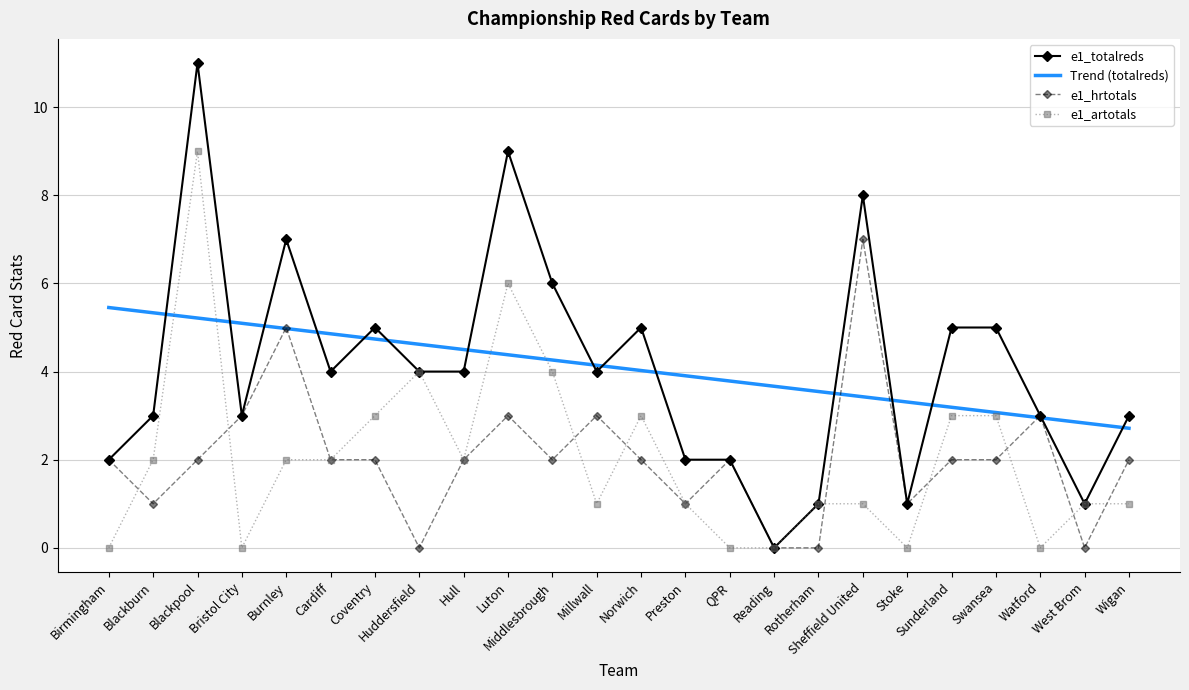

List the series in order of their peak value, highest first.

e1_totalreds, e1_artotals, e1_hrtotals, Trend (totalreds)